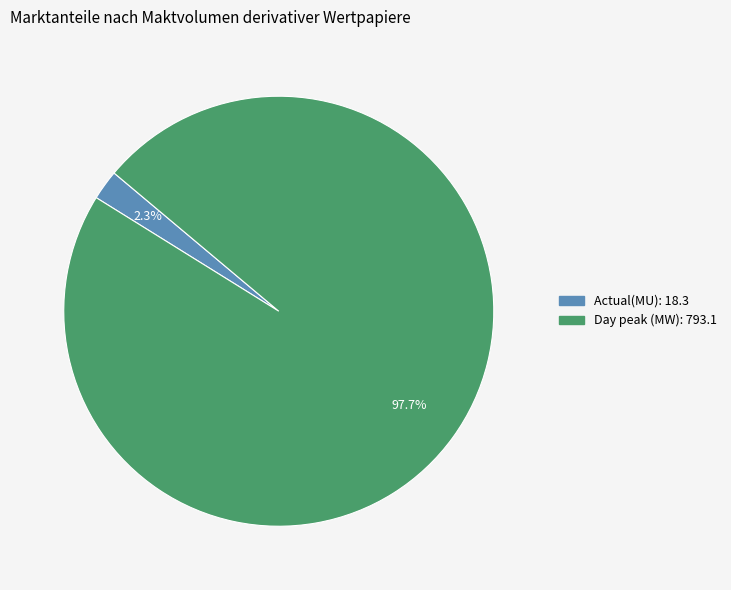

Do Actual(MU) and Day peak (MW) together represent more than half of the pie?

Yes